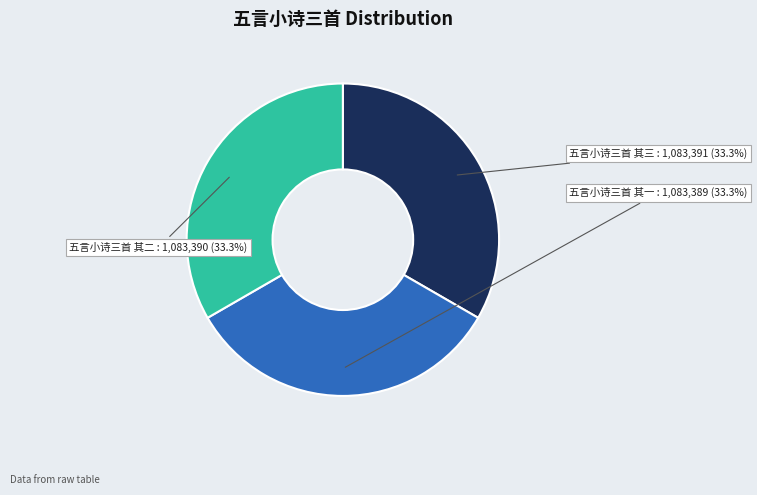

Approximately how many times larger is the value at 五言小诗三首 其二 compared to 五言小诗三首 其三?

1.0